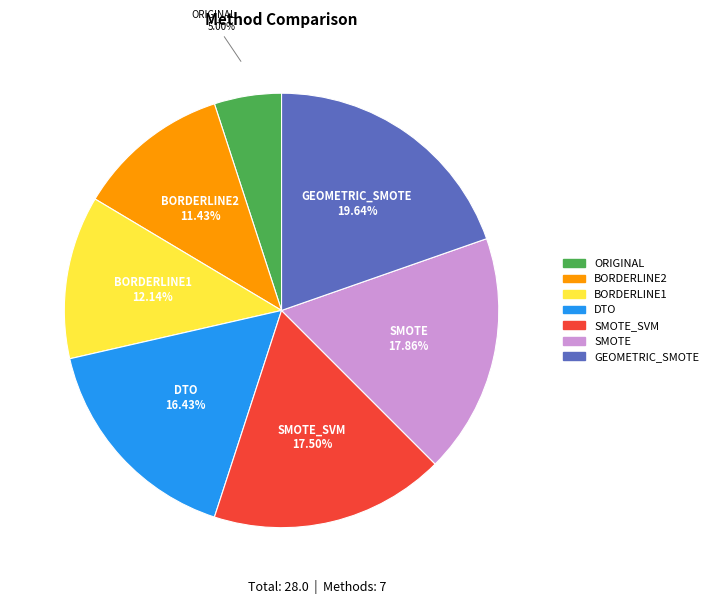

How many segments does this pie chart have?

7